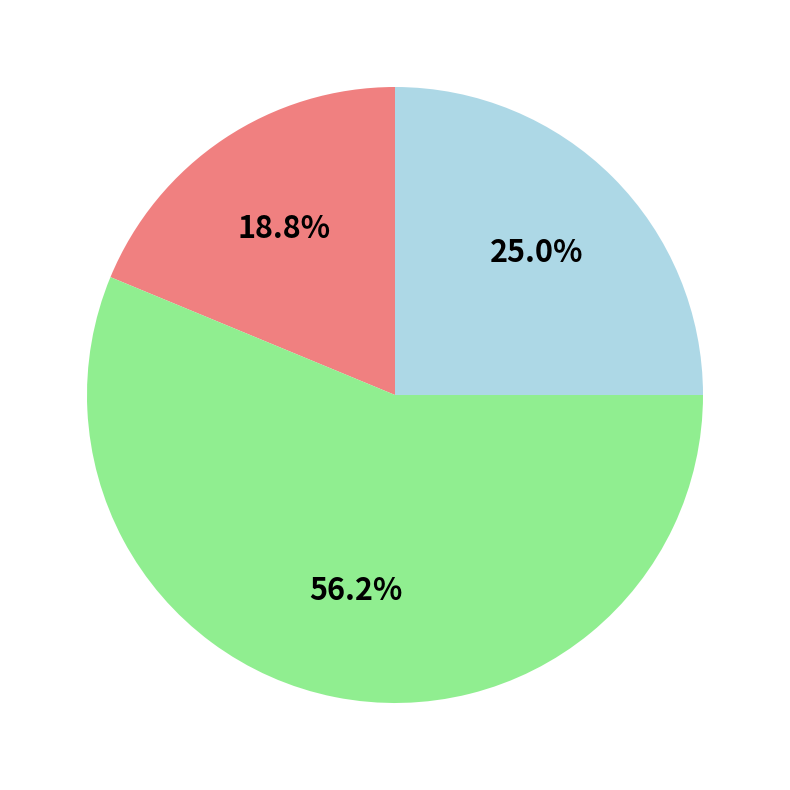

How many segments does this pie chart have?

3